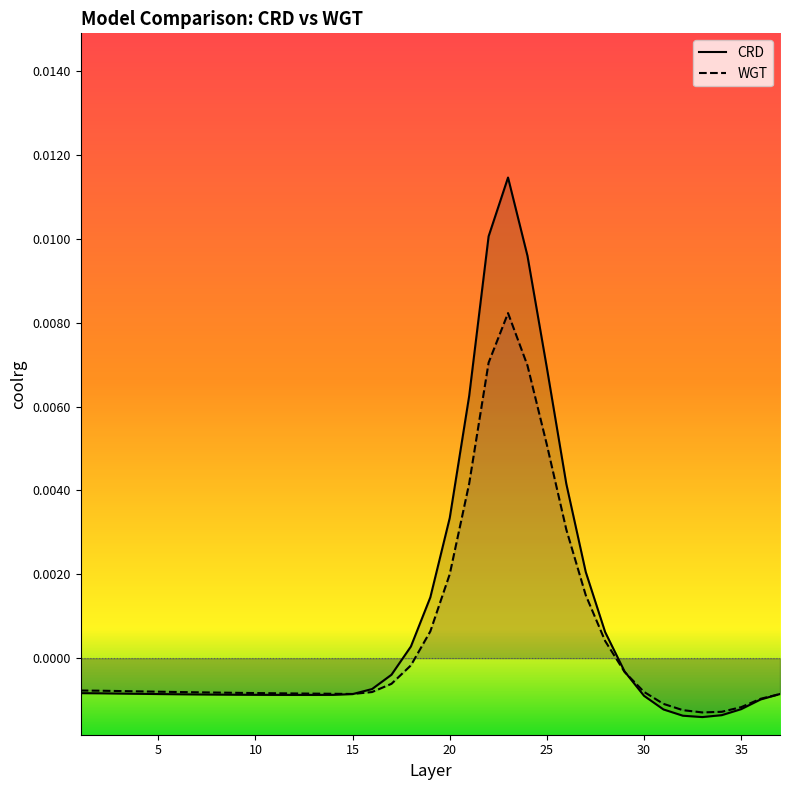

The CRD series shows -0.0 at 2. True or false?

False